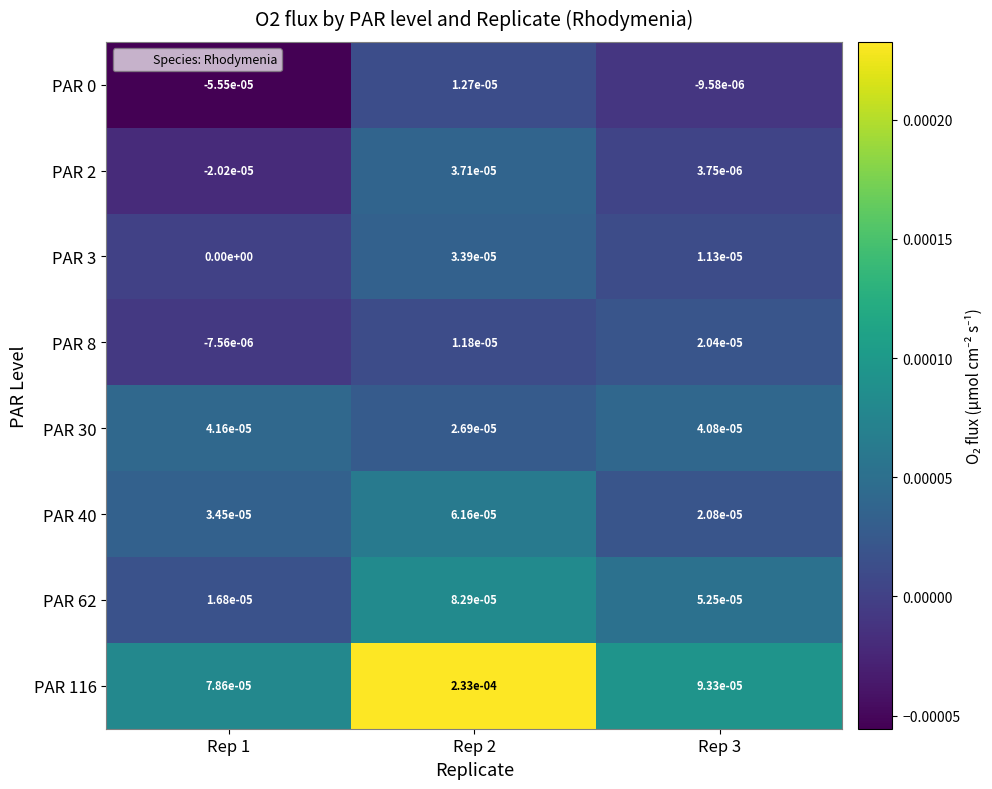

Which category has the lowest value across all series?

Rep 1